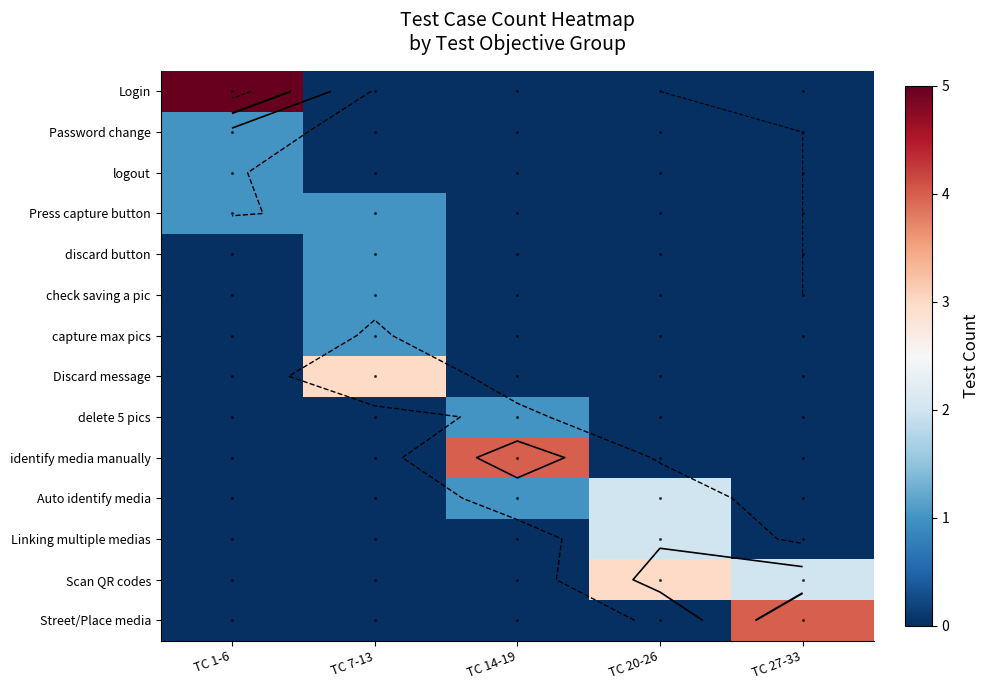

List the series in order of their peak value, lowest first.

Password change, logout, Press capture button, discard button, check saving a pic, capture max pics, delete 5 pics, Auto identify media, Linking multiple medias, Discard message, Scan QR codes, identify media manually, Street/Place media, Login